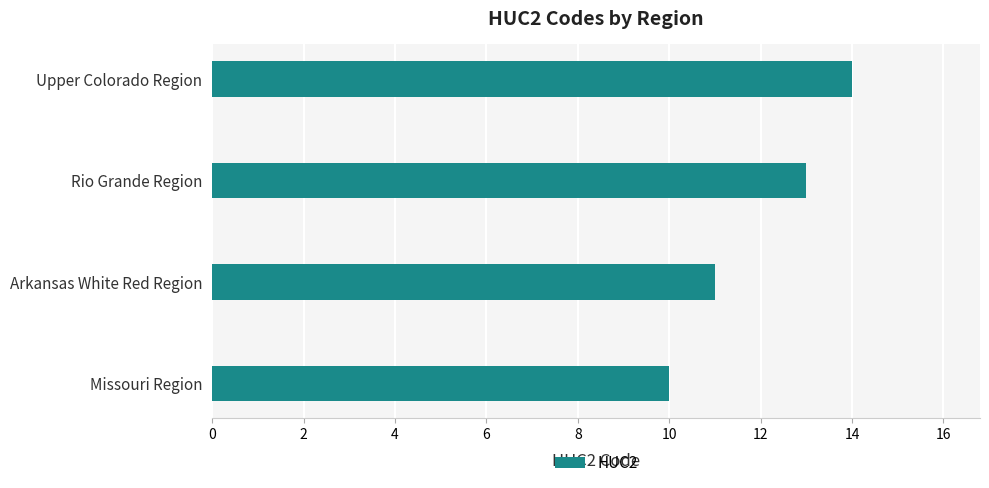

Count the number of data series in this chart.

1